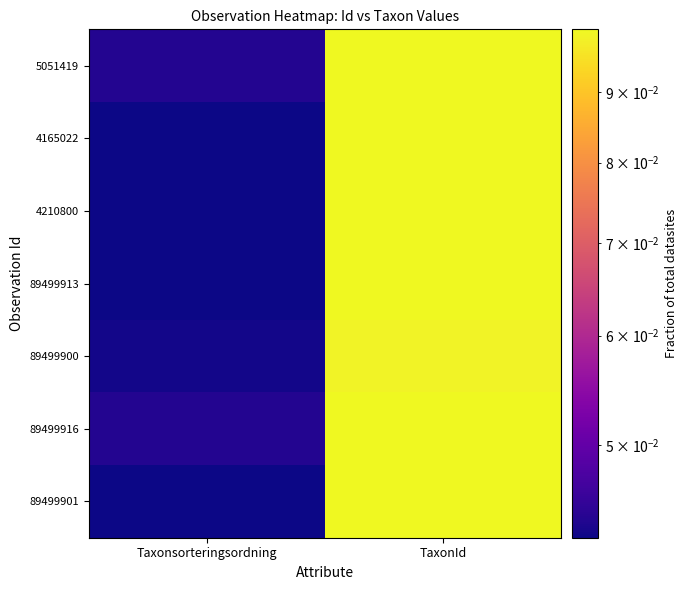

What is the total value across all series at Taxonsorteringsordning?

0.3